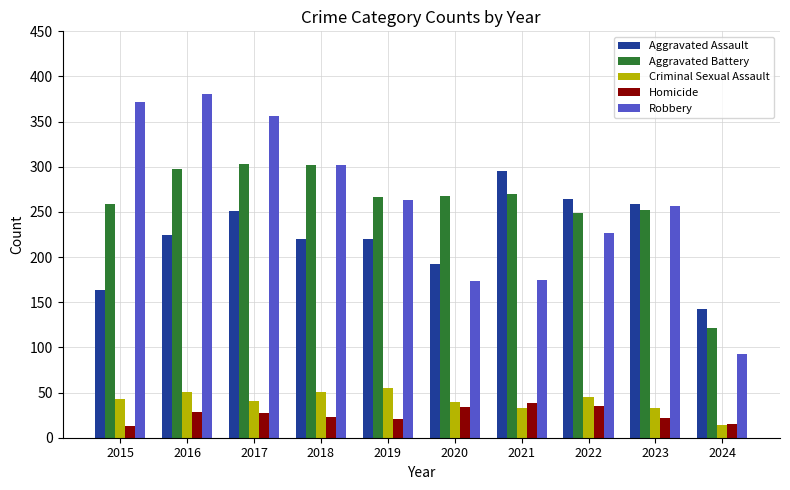

Which series has the widest spread of values?

Robbery